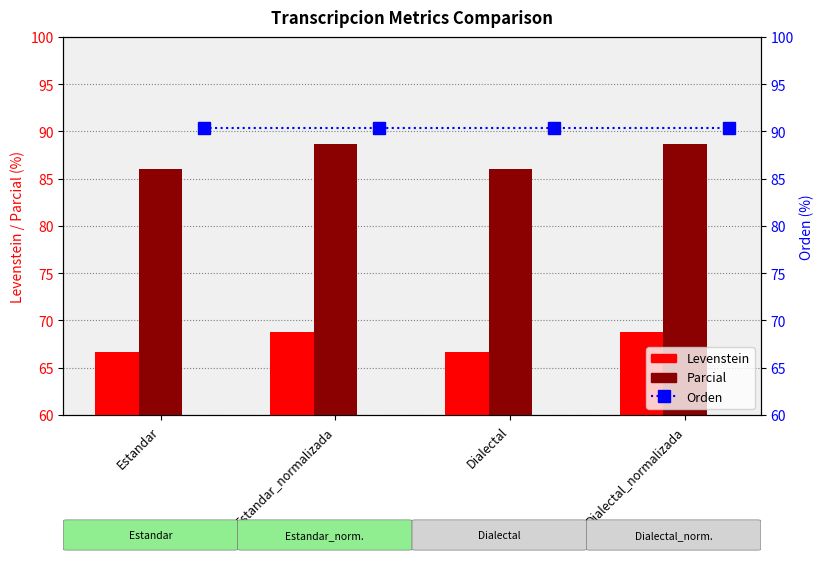

Are the bars grouped side by side (vs. stacked)?

Yes